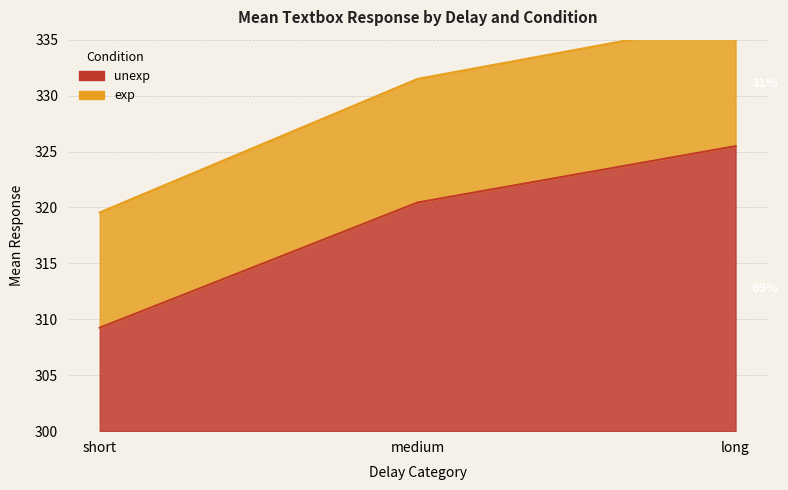

Count the number of data series in this chart.

2